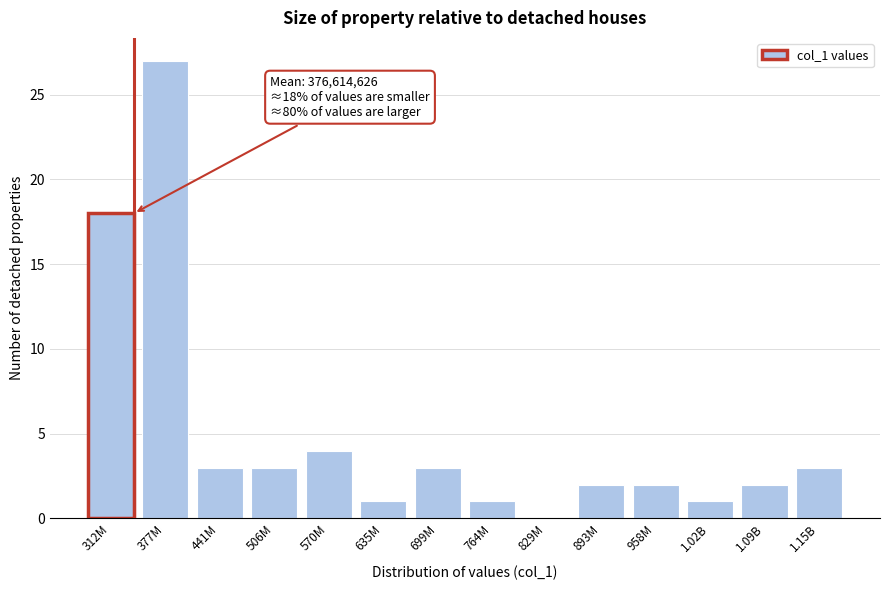

Reading left to right, extract all data points from this chart.

312M=18	377M=27	441M=3	506M=3	570M=4	635M=1	699M=3	764M=1	829M=0	893M=2	958M=2	1.02B=1	1.09B=2	1.15B=3